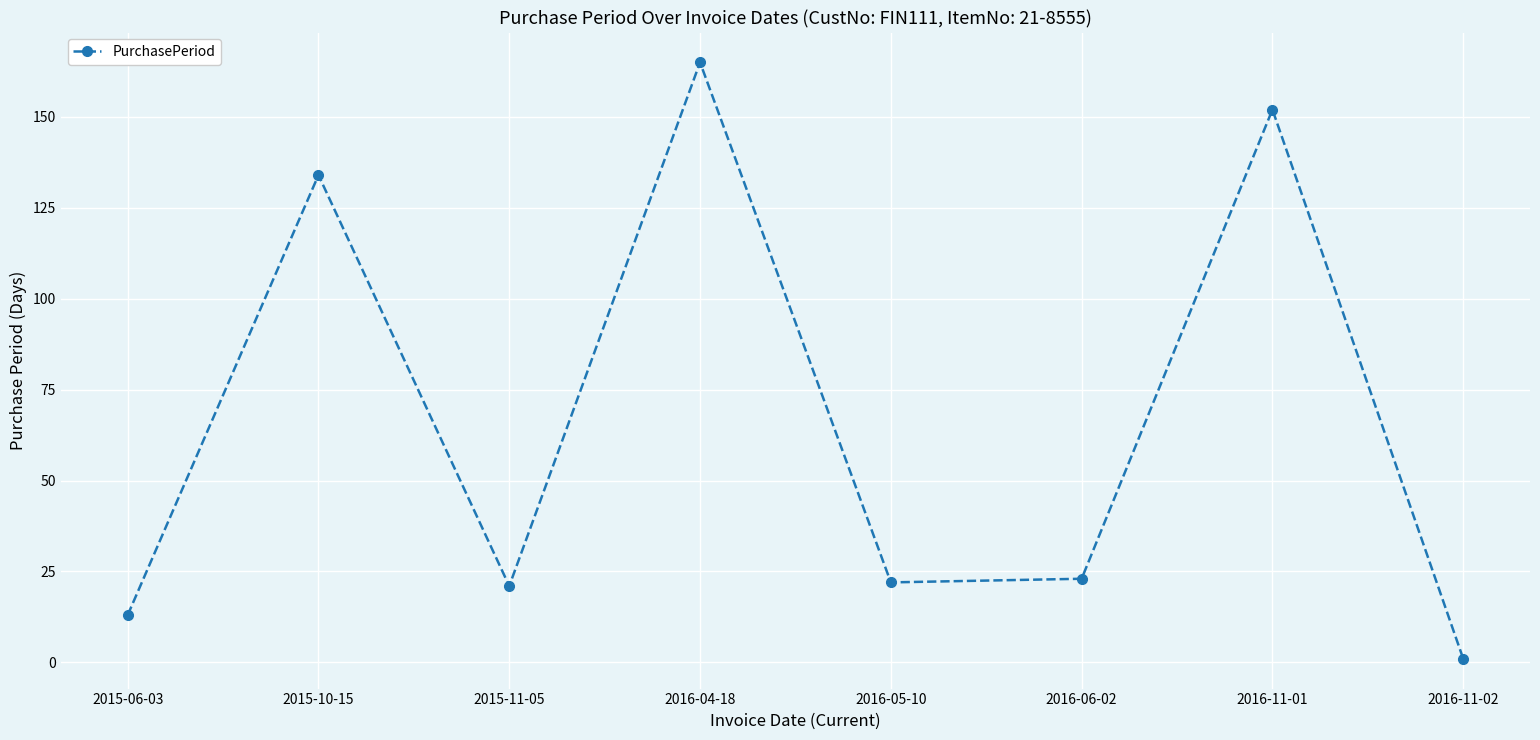

The value at 2015-10-15 is 134. True or false?

True